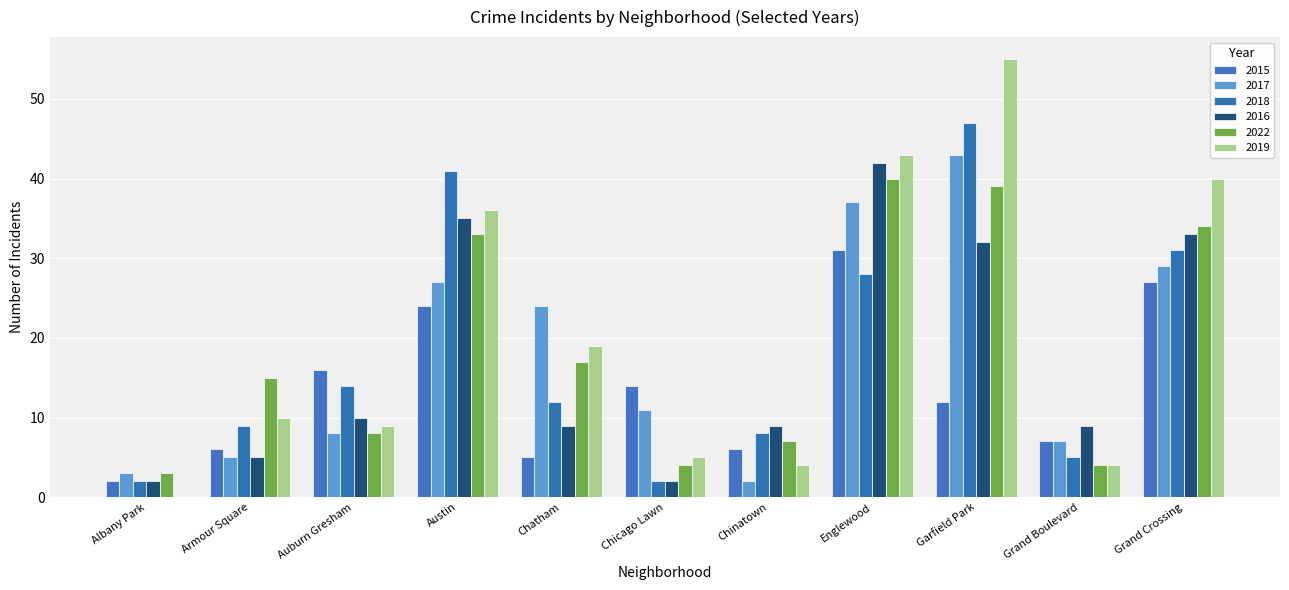

What is the difference between the maximum and minimum values in the 2022 series?

37